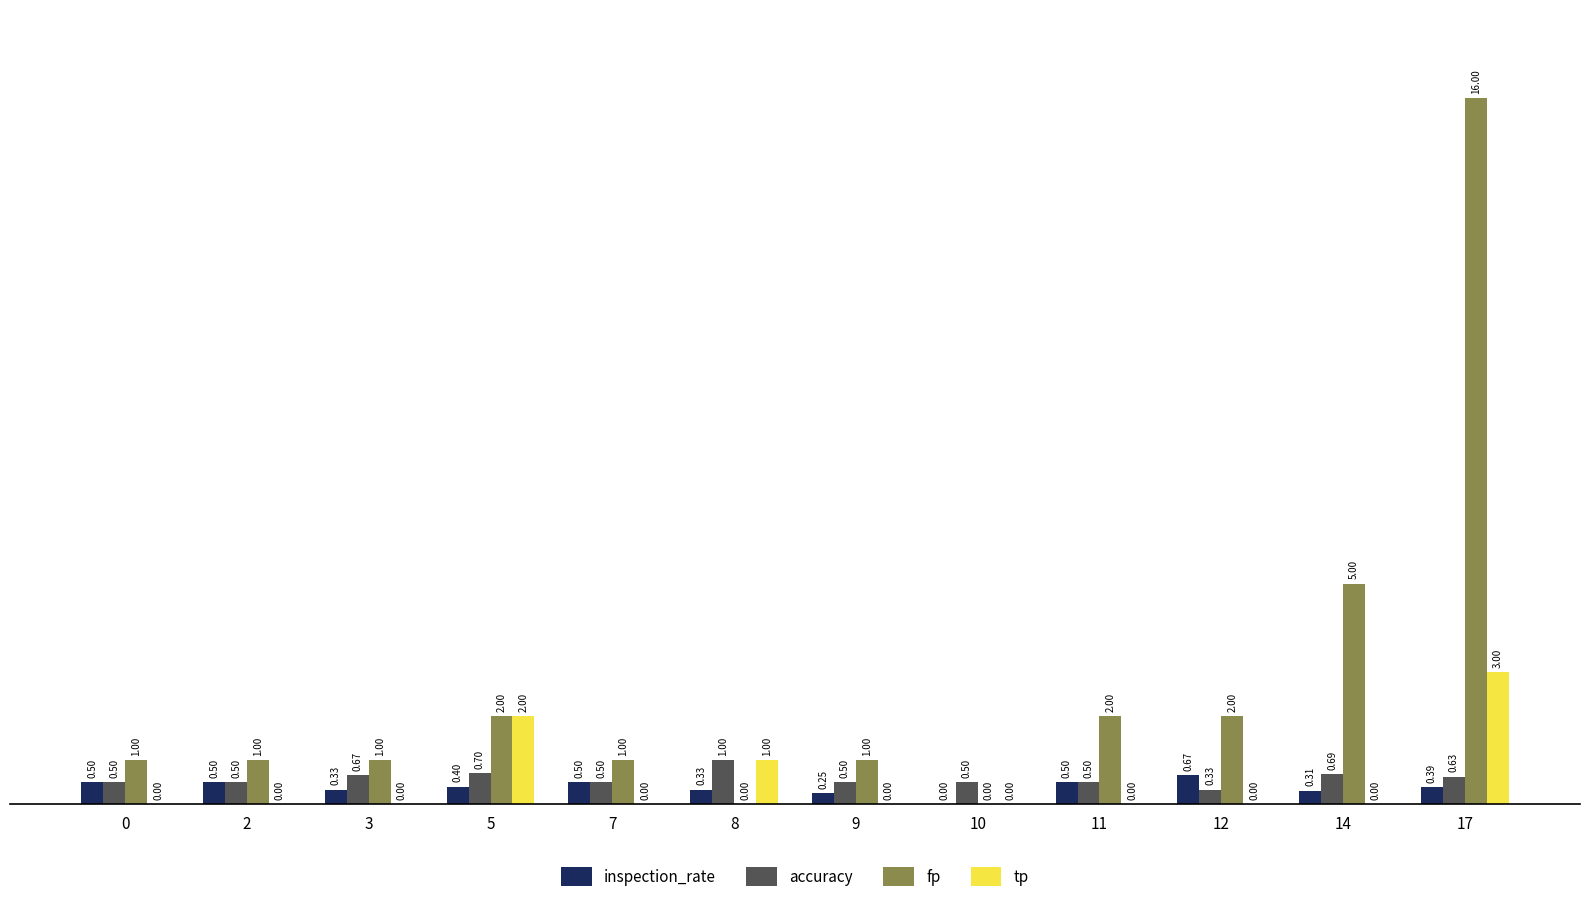

At which category is the sum across all series the highest?

17